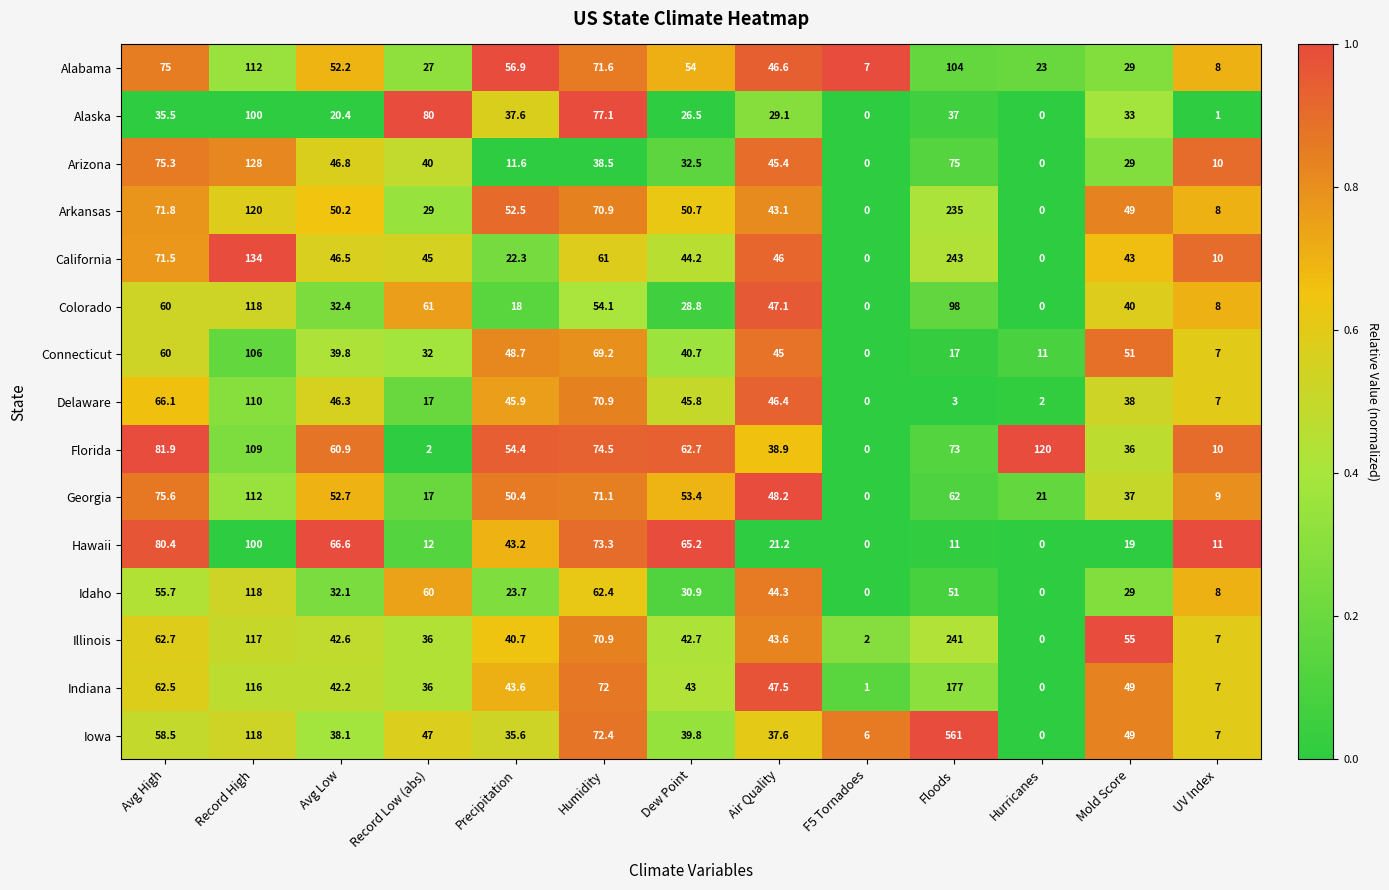

The Arkansas series shows 71.8 at Avg High. True or false?

True